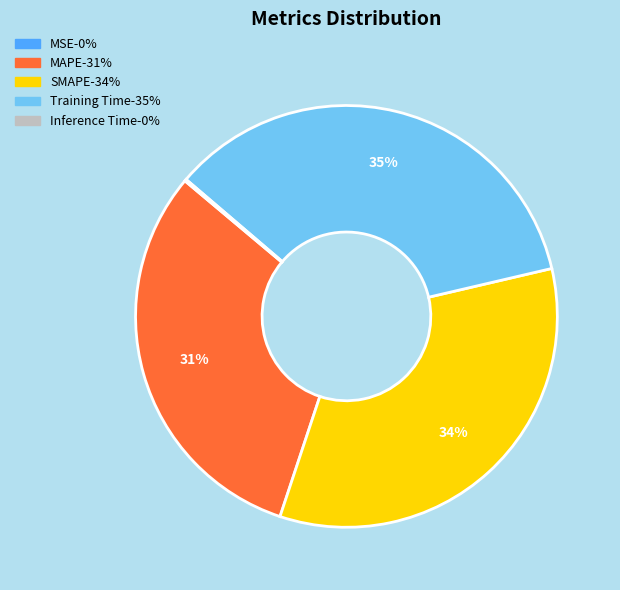

To the nearest percent, what is the difference between the largest and smallest slice percentages?

35%